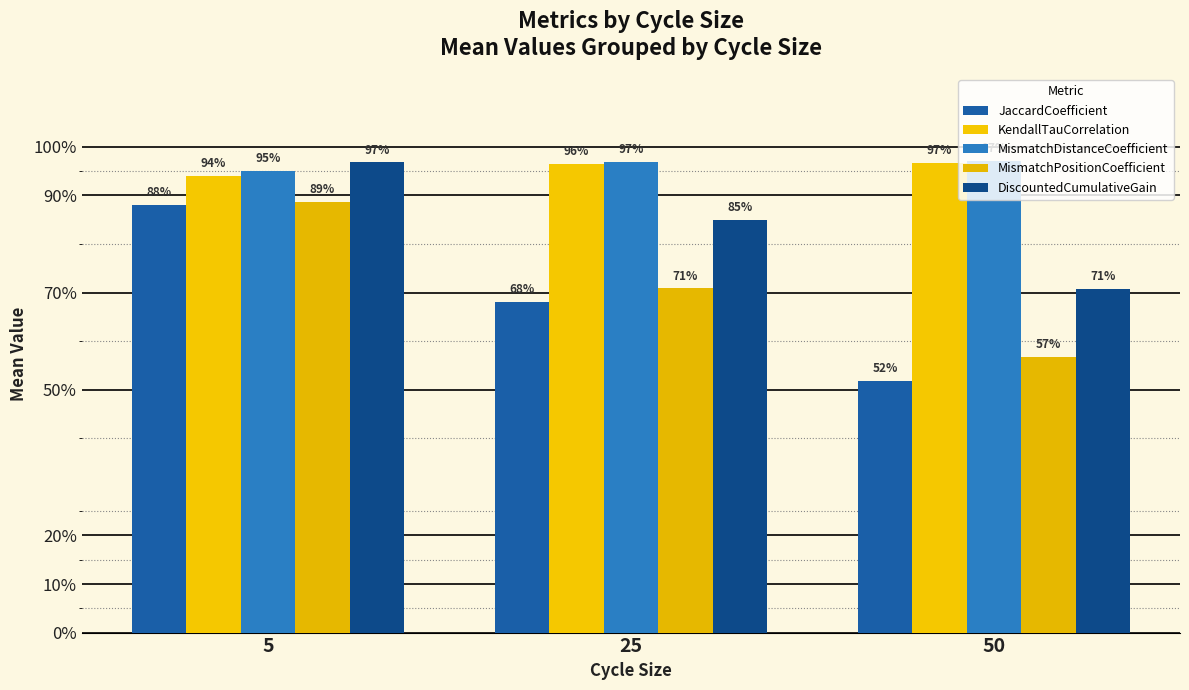

Are the bars horizontal?

No